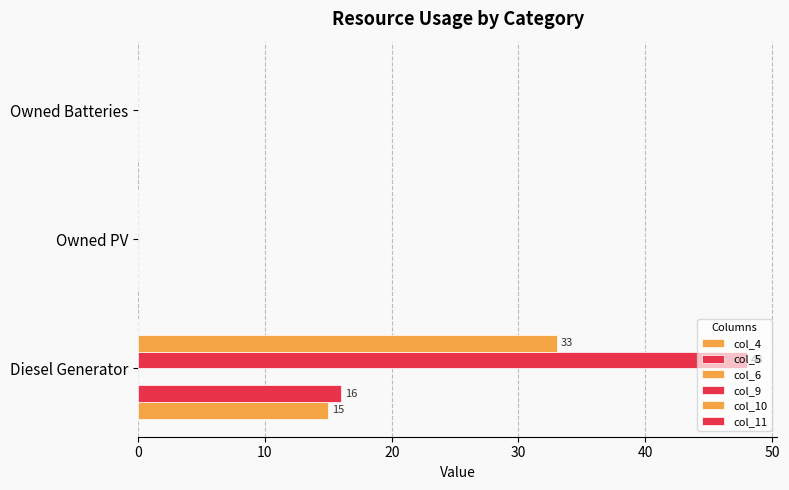

Count the number of categories in the chart.

3